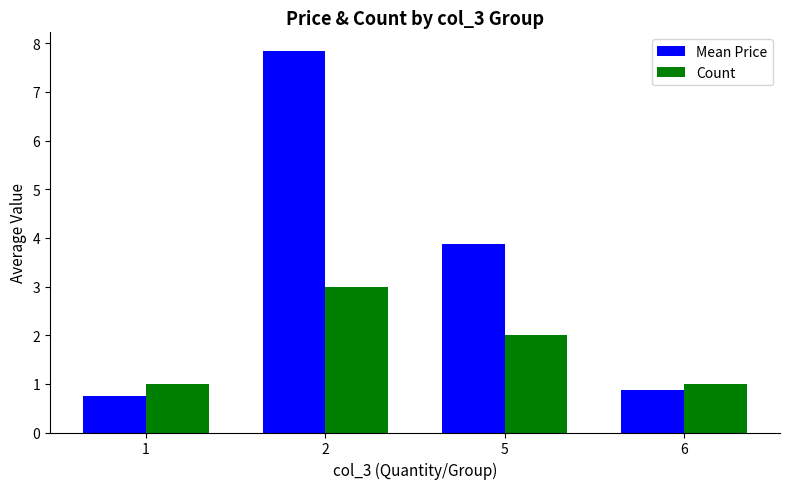

What is the sum of all Mean Price values?

13.3